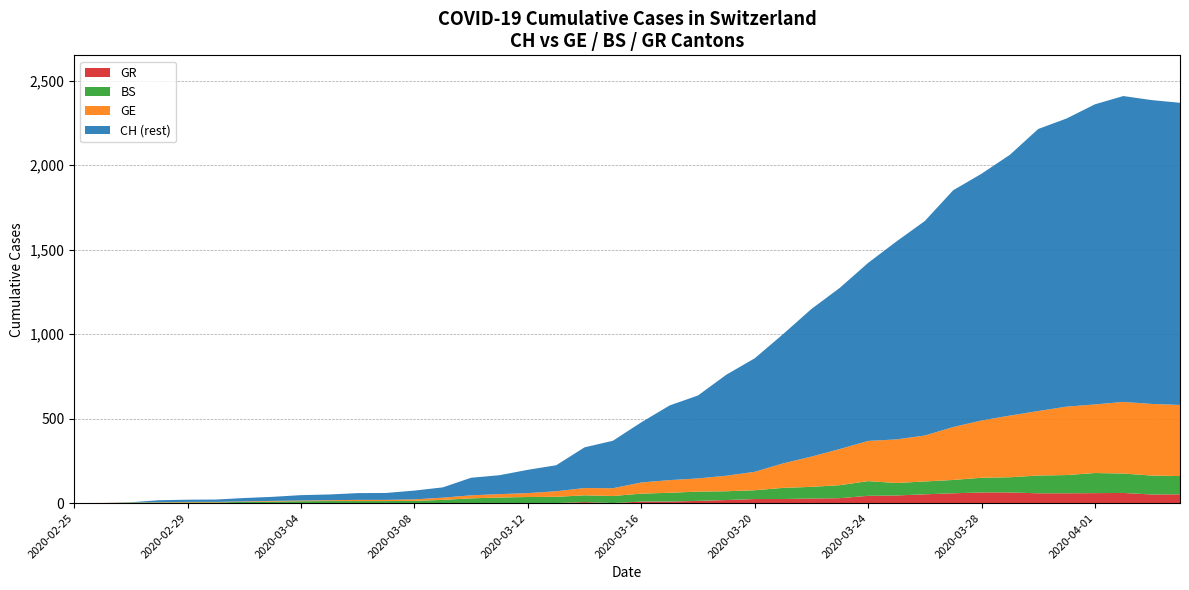

Reading left to right, extract all data points from this chart.

CH: 0	1	5	17	20	21	30	37	47	51	59	60	74	93	150	165	197	224	330	369	478	578	637	760	857	1000	1149	1274	1422	1549	1670	1852	1950	2062	2215	2277	2361	2410	2386	2370
GE: 0	1	1	2	3	3	3	4	4	5	7	7	9	13	18	20	23	33	43	46	66	75	78	92	109	145	179	214	238	258	272	313	339	365	382	405	406	424	424	421
BS: 0	0	3	3	4	4	7	9	11	12	12	12	13	19	28	33	36	37	40	42	47	52	55	52	52	66	69	77	87	74	76	79	87	90	105	108	119	115	112	108
GR: 0	0	0	0	0	0	0	0	0	0	0	0	0	0	0	0	0	0	6	0	9	9	13	18	24	24	27	29	43	45	52	58	63	63	58	58	59	60	51	52